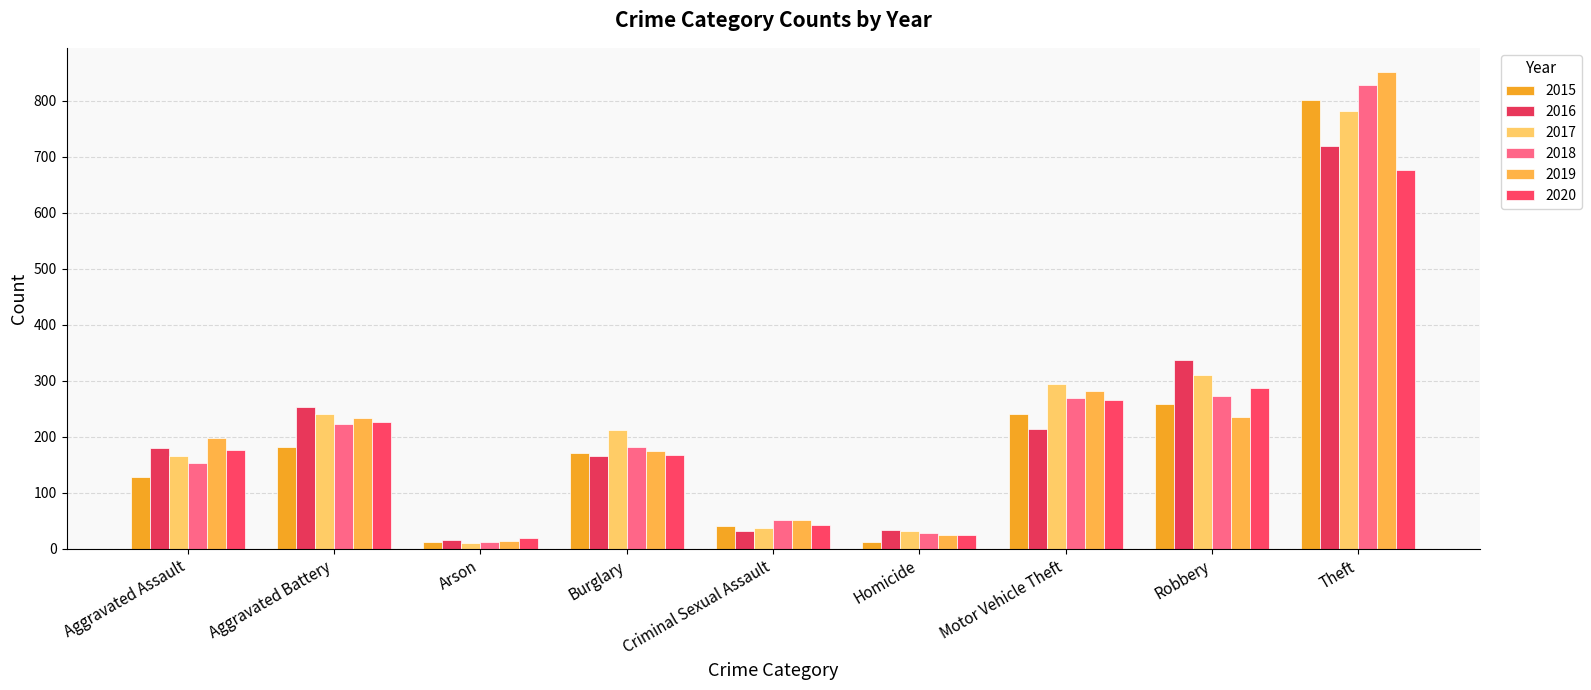

What is the sum of all 2020 values?

1888